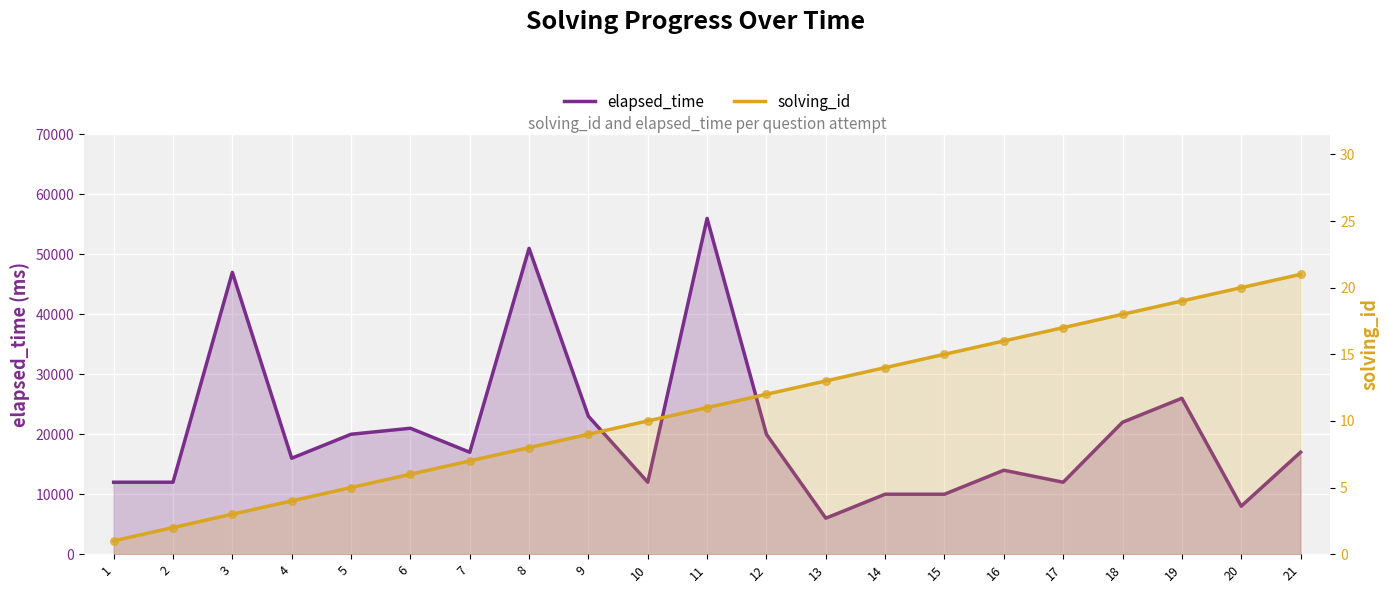

What is the total value across all series at 6?

21006